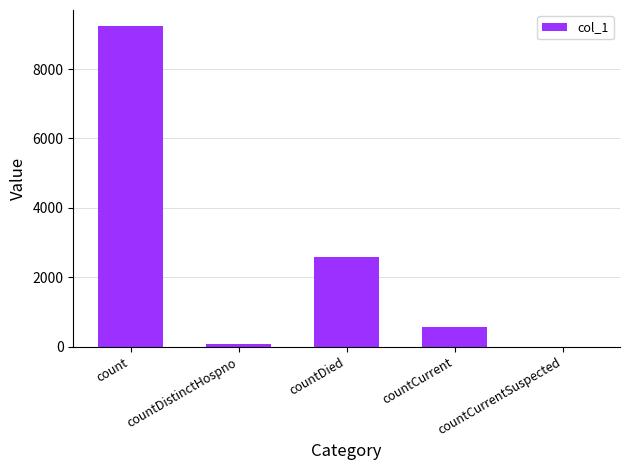

Reading left to right, what are all the values shown in this chart?

9239	77	2592	562	0